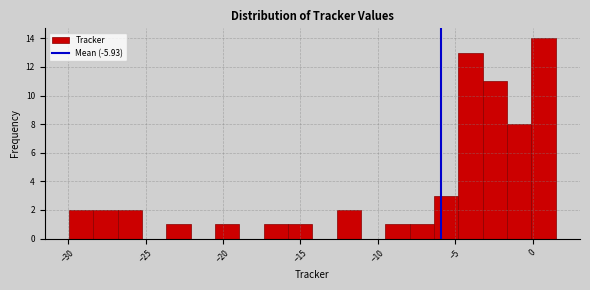

Read against the x-axis, roughly where is the centre of the tallest bar?

0.5